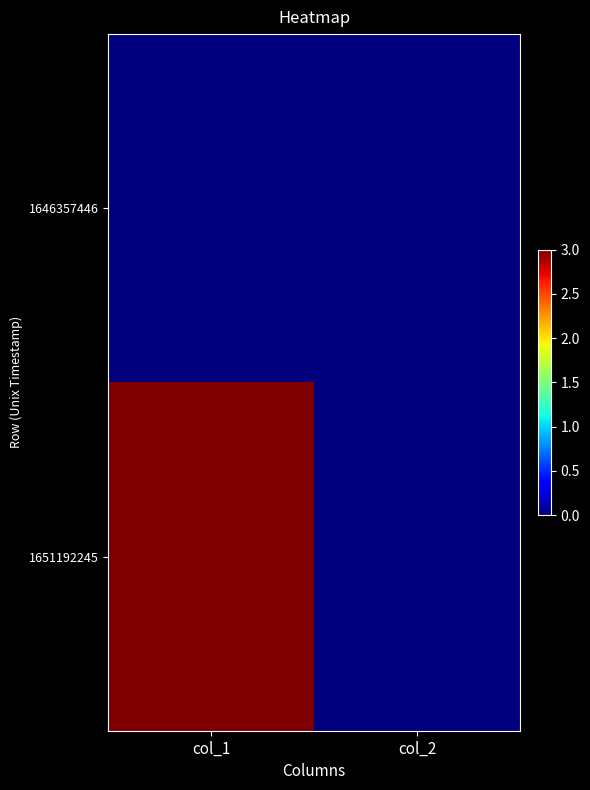

Rank the series by their maximum value, from highest to lowest.

1651192245, 1646357446